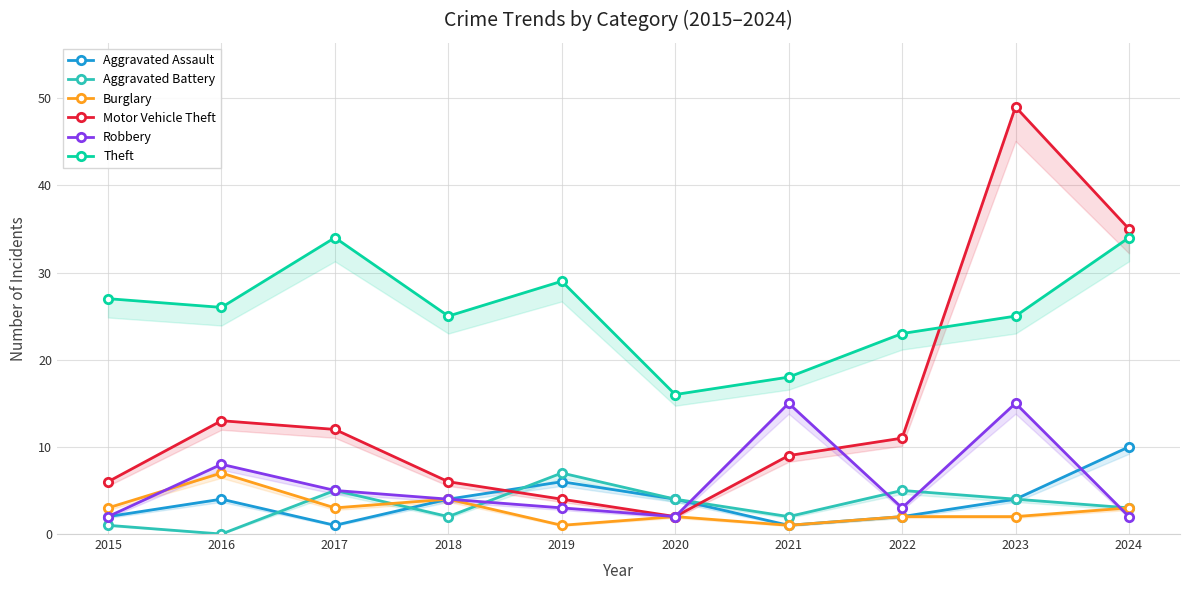

The Burglary series shows 5 at 2017. True or false?

False